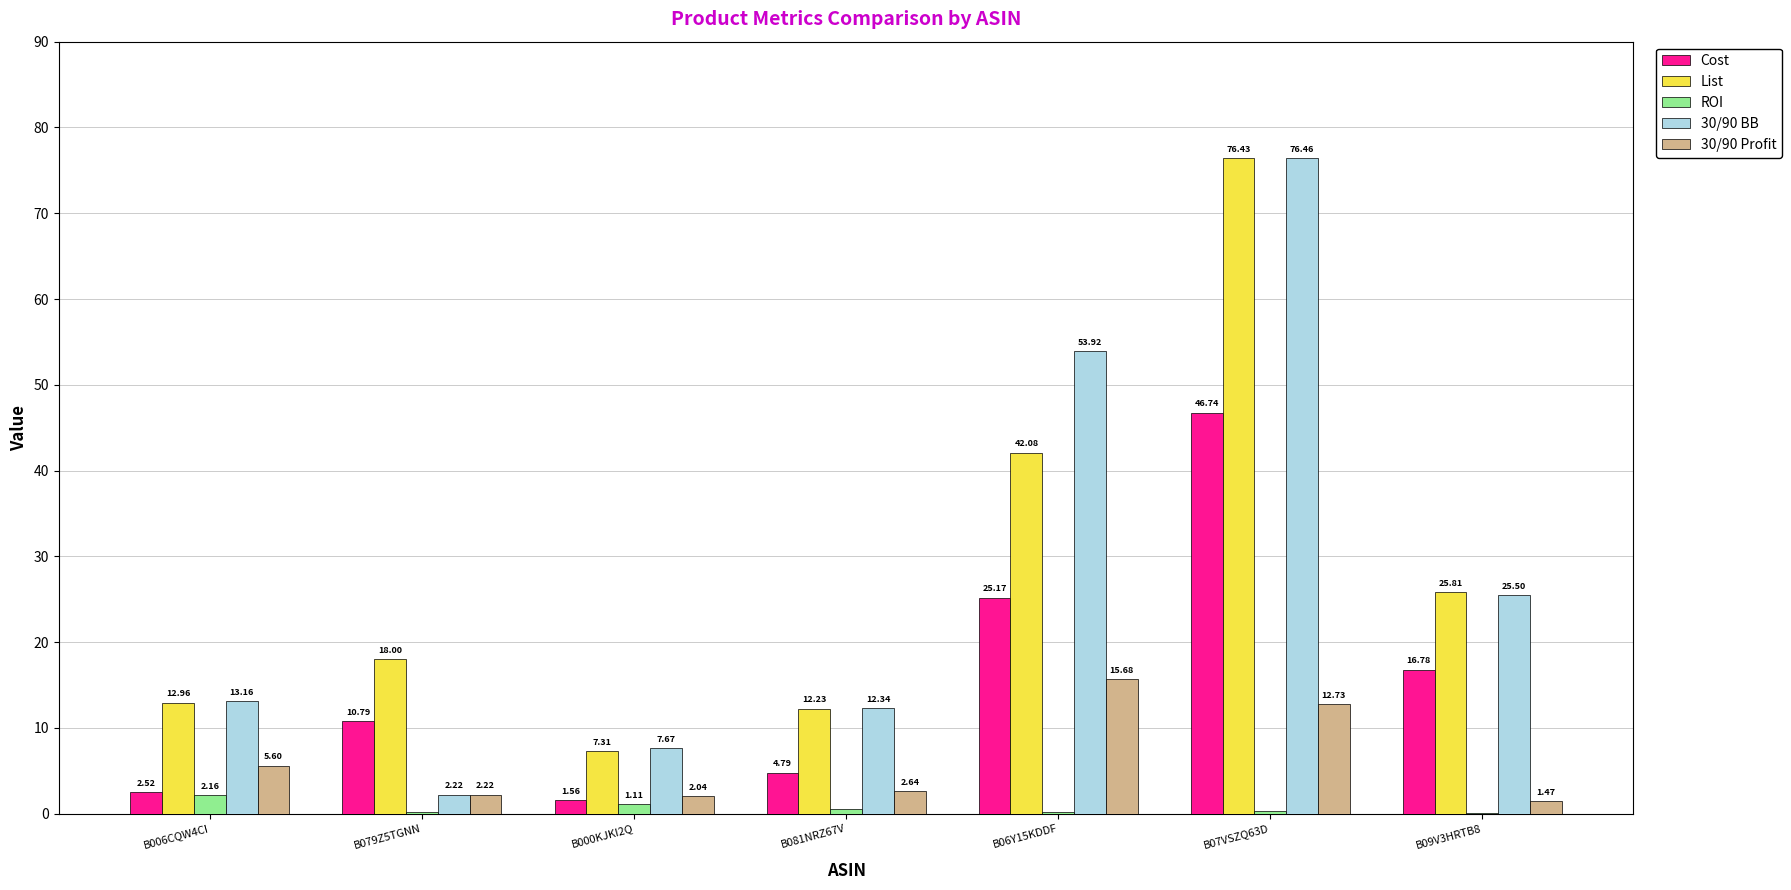

At which label does Cost first exceed 10?

B079Z5TGNN